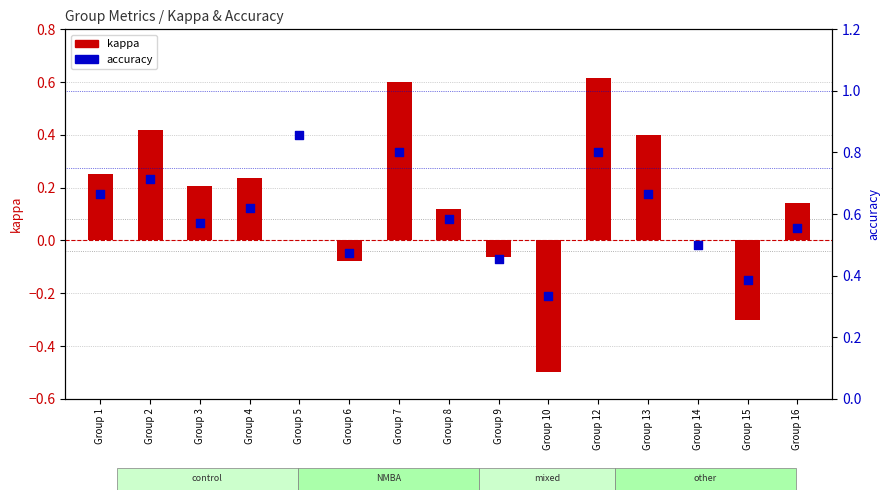

Which series has the largest Y range (max minus min)?

kappa